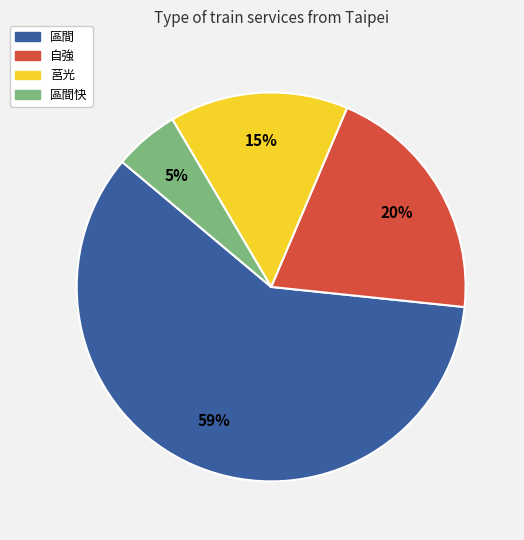

To the nearest percent, what is the average slice percentage?

25%